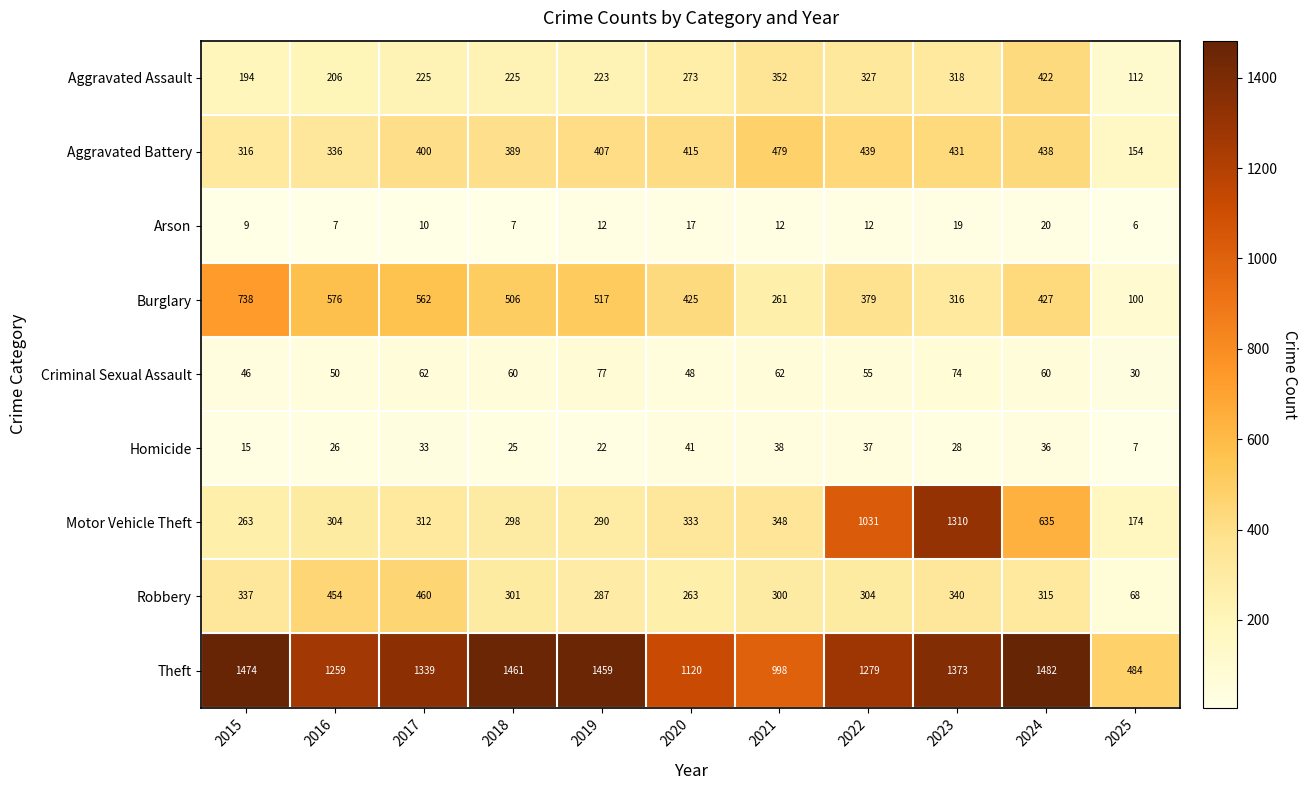

True or false: Arson has a value of 10 at 2017.

True